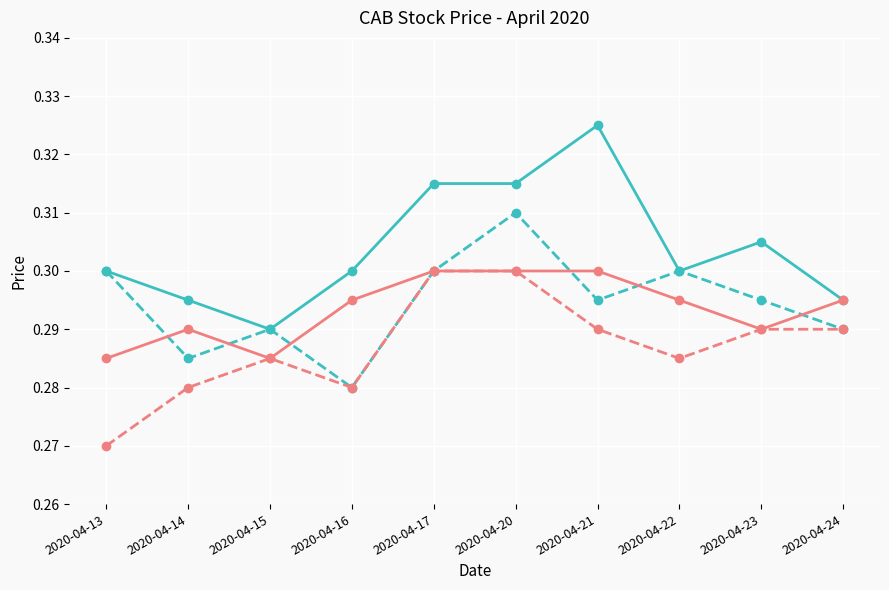

The value of open at 2020-04-15 is 0.3. True or false?

True